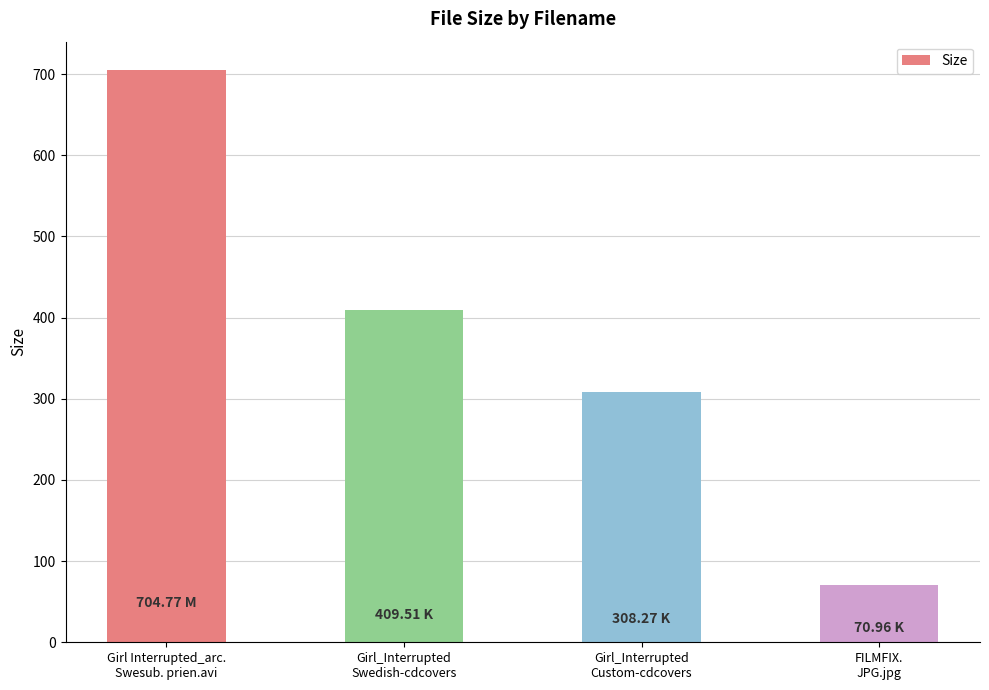

Reading left to right, extract all data points from this chart.

704.8	409.5	308.3	71.0